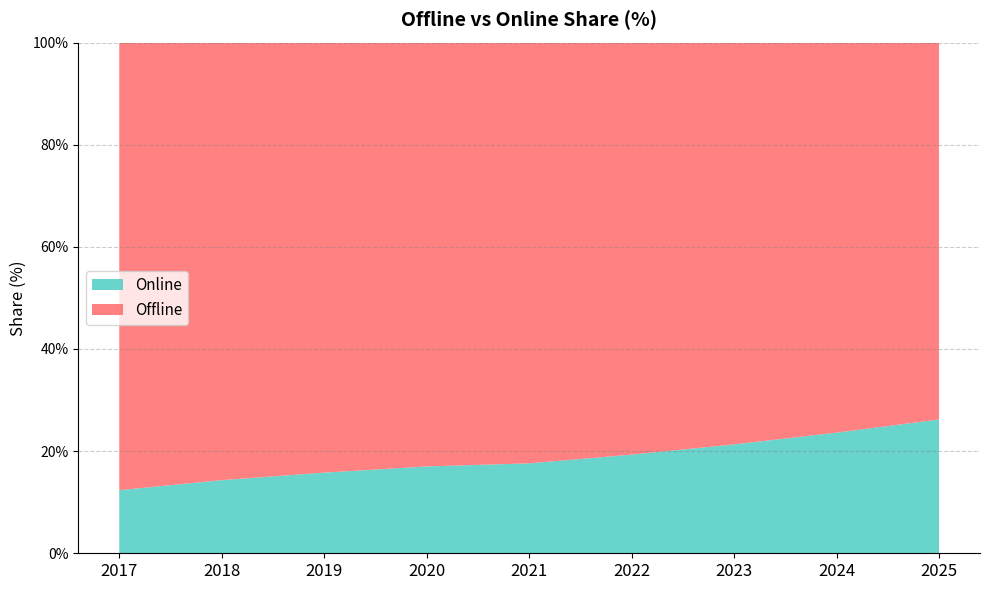

Reading left to right, list all the values displayed in this chart.

Offline: 2017=87.6	2018=85.7	2019=84.2	2020=83.0	2021=82.4	2022=80.7	2023=78.7	2024=76.4	2025=73.8
Online: 2017=12.4	2018=14.3	2019=15.8	2020=17.0	2021=17.6	2022=19.3	2023=21.3	2024=23.6	2025=26.2